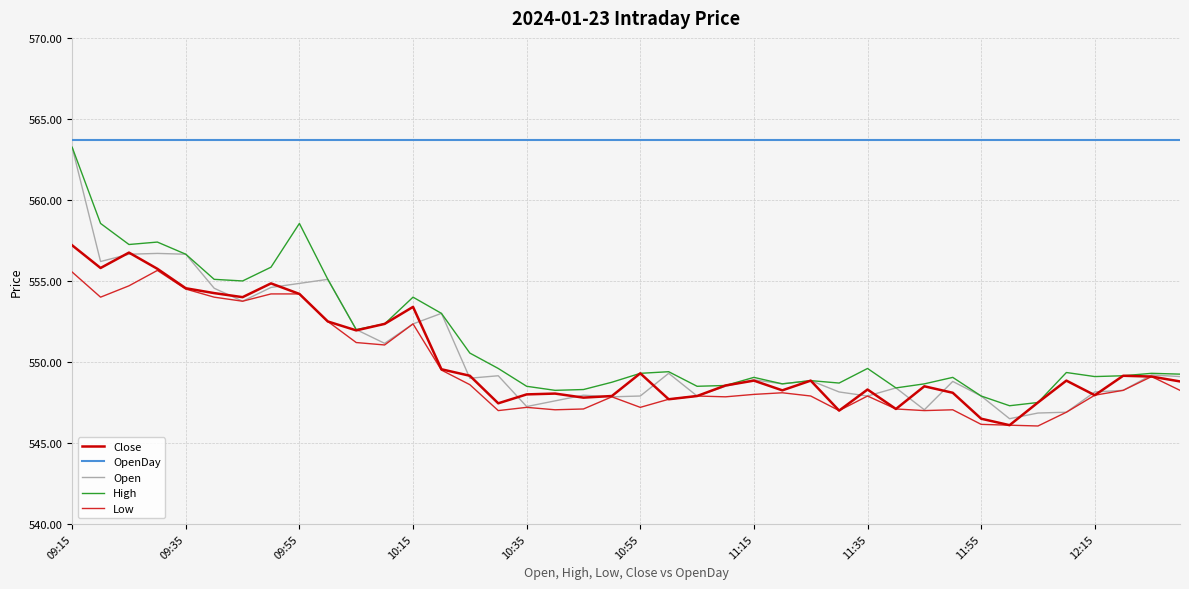

How many series are shown in this chart?

5